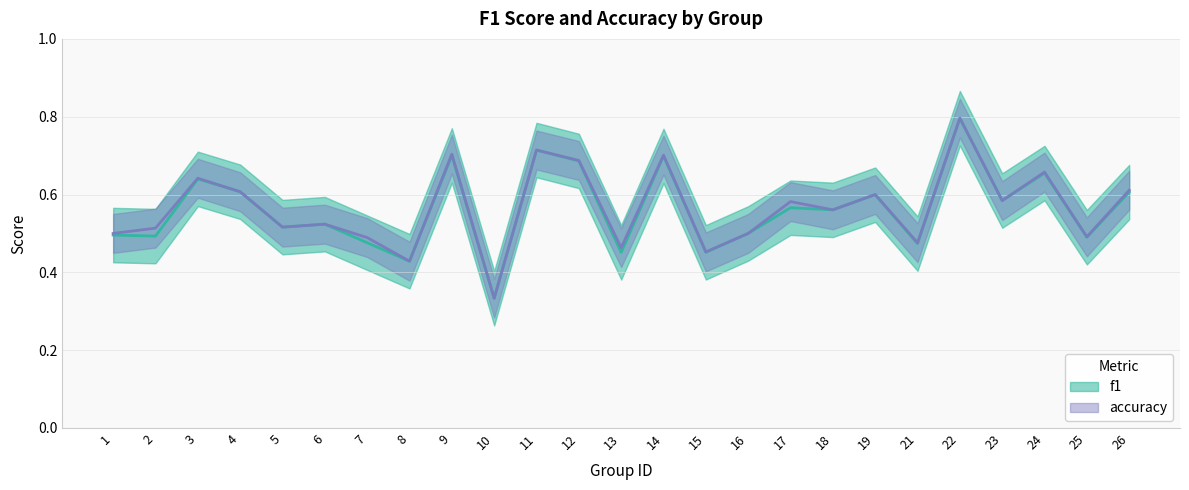

The accuracy series shows 0.5 at 10. True or false?

False